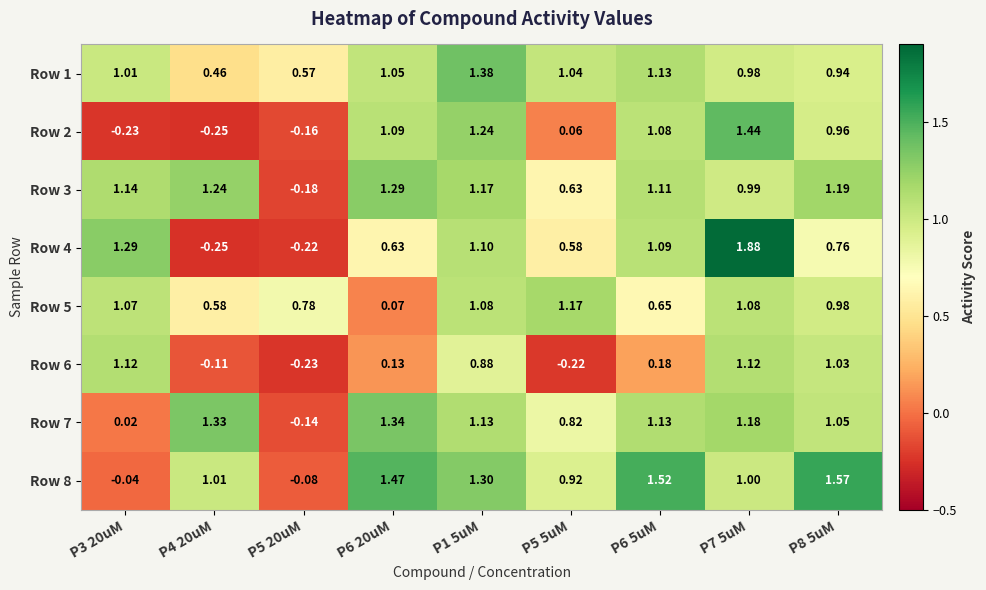

Rank the series by their maximum value, from highest to lowest.

Row 4, Row 8, Row 2, Row 1, Row 7, Row 3, Row 5, Row 6